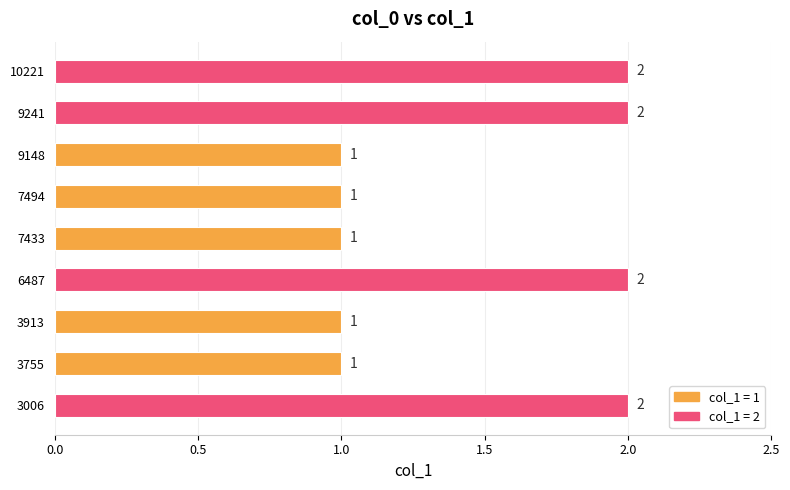

Does the chart contain stacked bars?

No